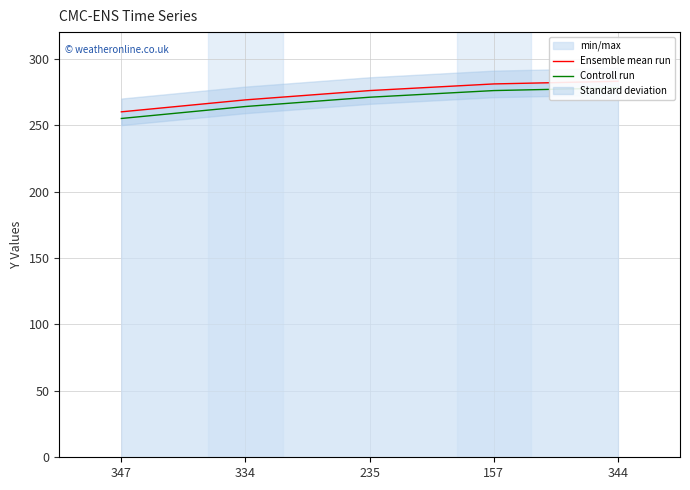

How many values in the Ensemble mean run series are below 276?

2